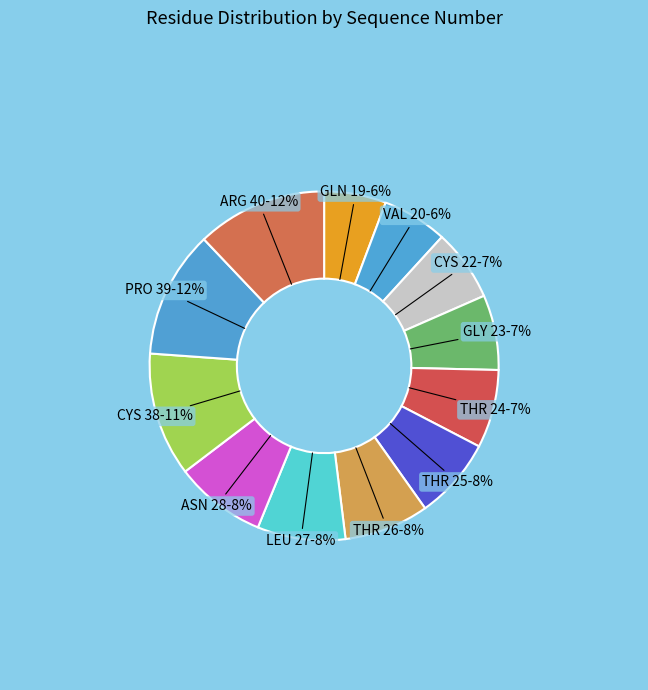

Count the number of slices in the pie.

12